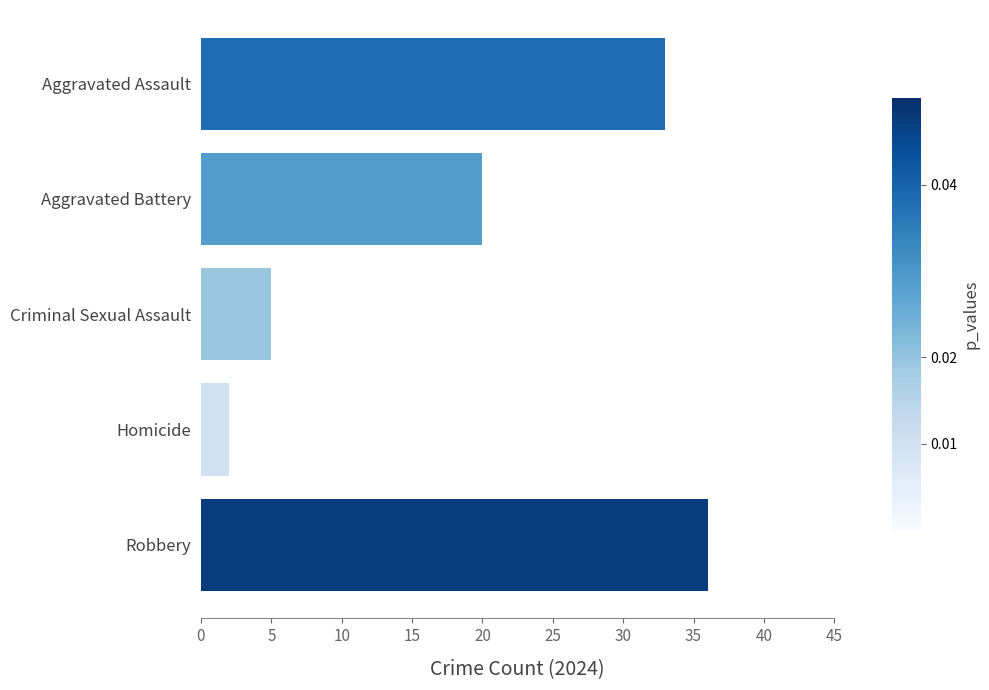

Approximately how many times larger is the value at Robbery compared to Aggravated Assault?

1.1